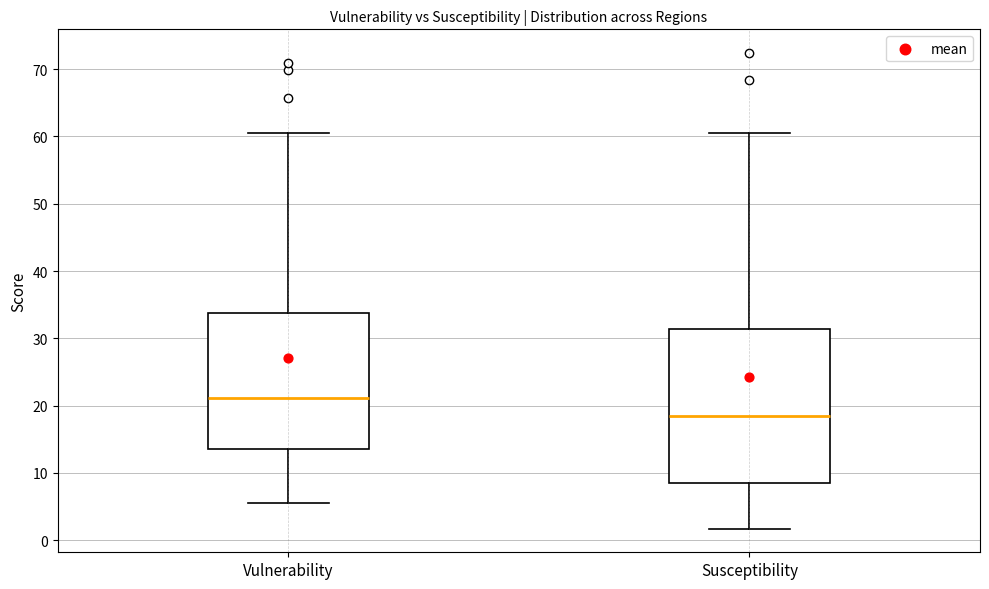

Which box is the tallest, from its lower edge to its upper edge?

Susceptibility